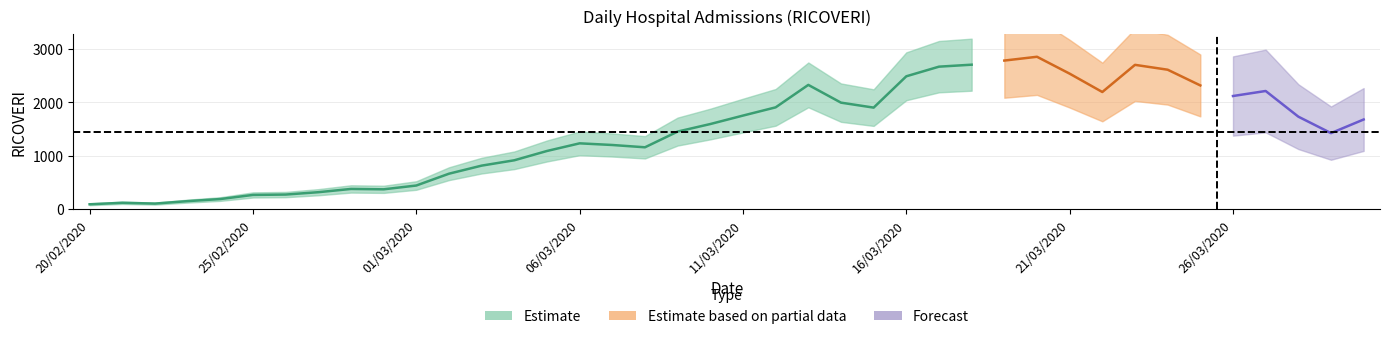

Which category has the highest value across all series?

20/03/2020